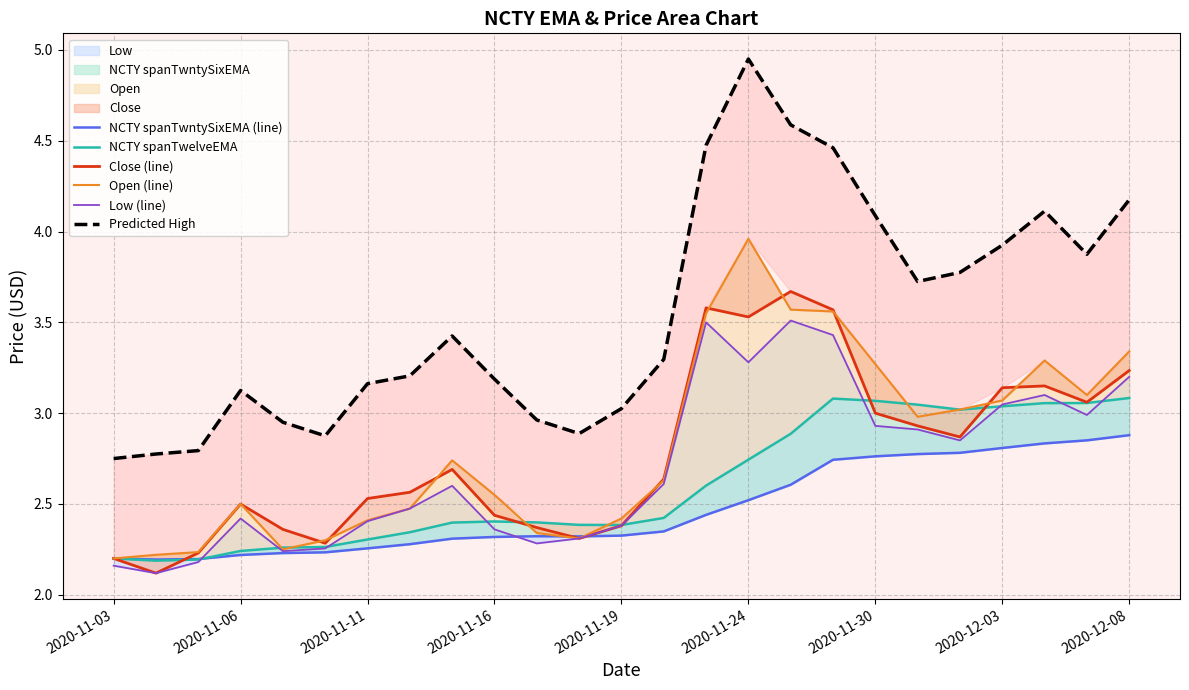

Reading left to right, what are all the values shown in this chart?

NCTY spanTwntySixEMA (line): 2.2	2.2	2.2	2.2	2.2	2.2	2.3	2.3	2.3	2.3	2.3	2.3	2.3	2.3	2.4	2.5	2.6	2.7	2.8	2.8	2.8	2.8	2.8	2.9	2.9
NCTY spanTwelveEMA: 2.2	2.2	2.2	2.2	2.3	2.3	2.3	2.3	2.4	2.4	2.4	2.4	2.4	2.4	2.6	2.7	2.9	3.1	3.1	3.0	3.0	3.0	3.1	3.1	3.1
Close (line): 2.2	2.1	2.2	2.5	2.4	2.3	2.5	2.6	2.7	2.4	2.4	2.3	2.4	2.6	3.6	3.5	3.7	3.6	3.0	2.9	2.9	3.1	3.1	3.1	3.2
Open (line): 2.2	2.2	2.2	2.5	2.2	2.3	2.4	2.5	2.7	2.5	2.3	2.3	2.4	2.6	3.5	4.0	3.6	3.6	3.3	3.0	3.0	3.1	3.3	3.1	3.3
Low (line): 2.2	2.1	2.2	2.4	2.2	2.3	2.4	2.5	2.6	2.4	2.3	2.3	2.4	2.6	3.5	3.3	3.5	3.4	2.9	2.9	2.9	3.0	3.1	3.0	3.2
Predicted High: 2.8	2.8	2.8	3.1	2.9	2.9	3.2	3.2	3.4	3.2	3.0	2.9	3.0	3.3	4.5	5.0	4.6	4.5	4.1	3.7	3.8	3.9	4.1	3.9	4.2